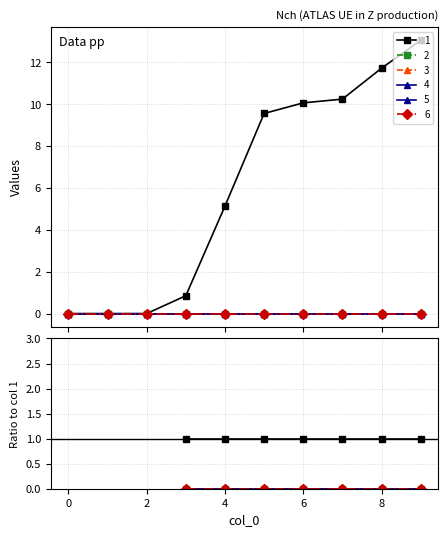

What is the spread (max minus min) of values at 8?

11.7